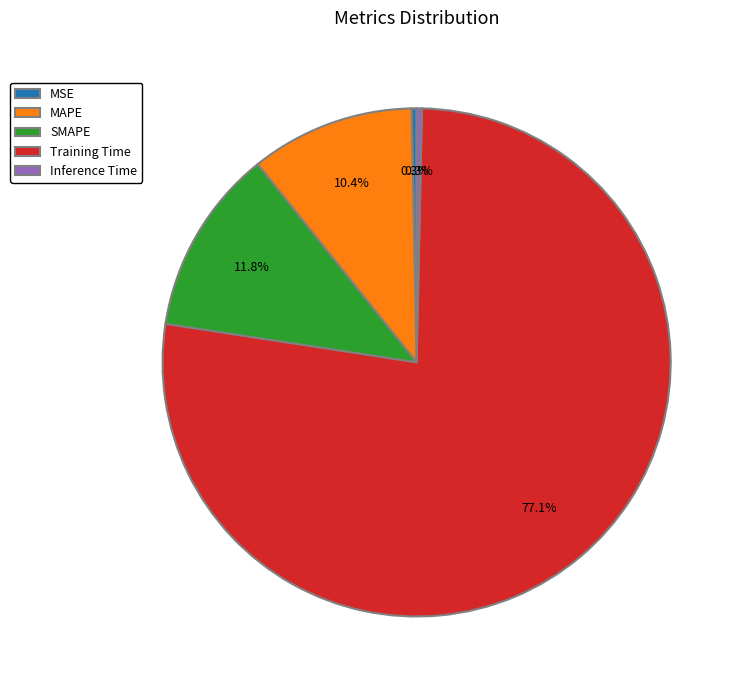

Is it true that MAPE is 10% of the pie?

True